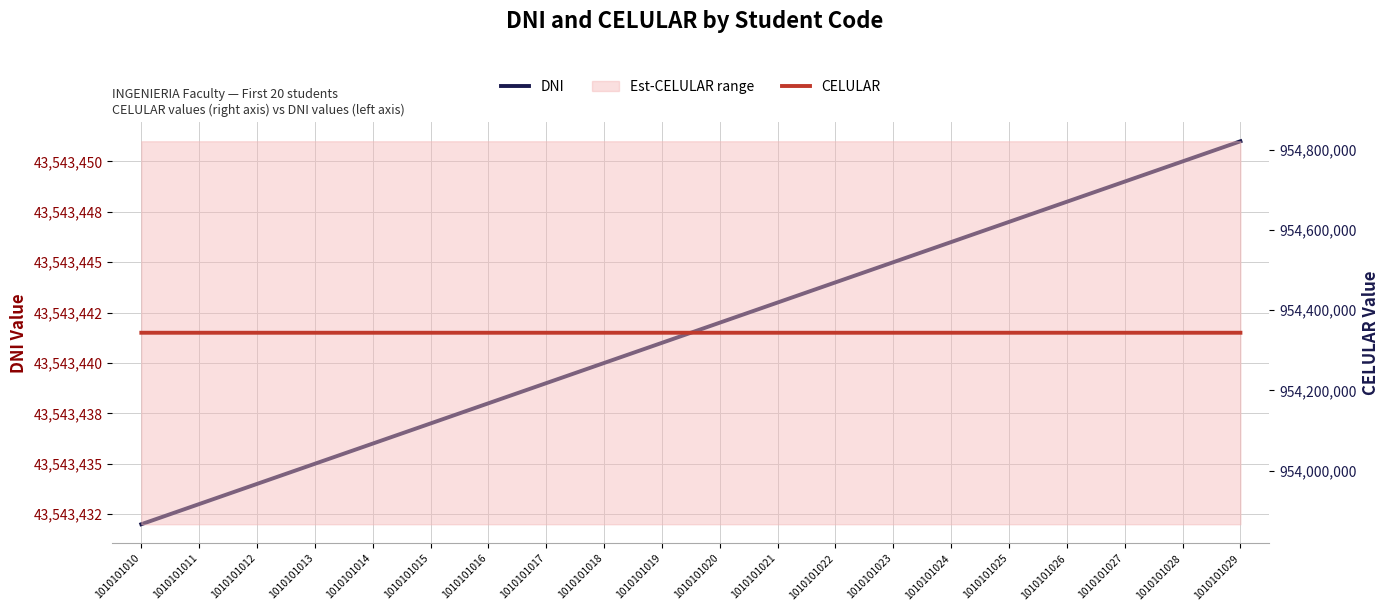

At which category does the chart reach its peak across all series?

1010101029